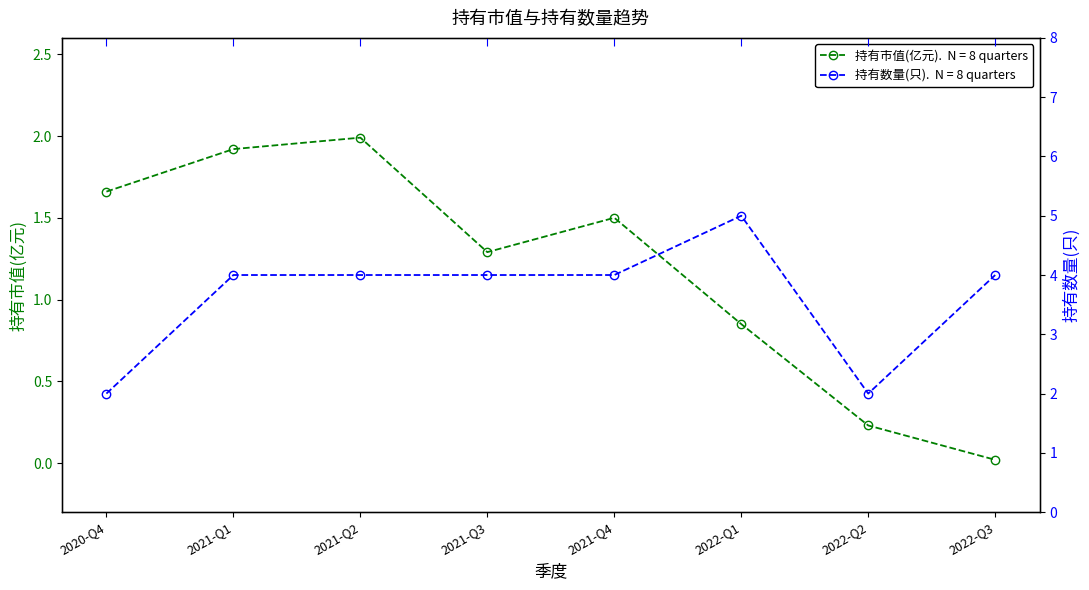

True or false: 持有市值(亿元) and 持有数量(只) intersect in this chart.

False